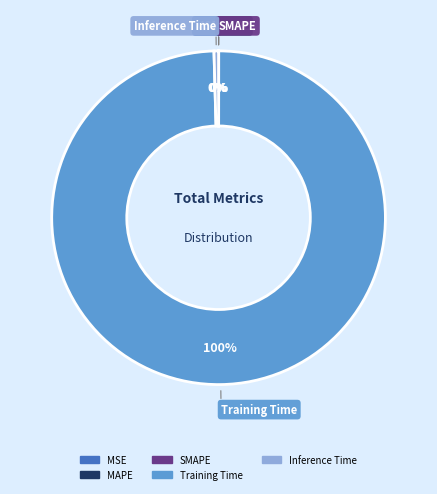

How many slices are in this pie chart?

5